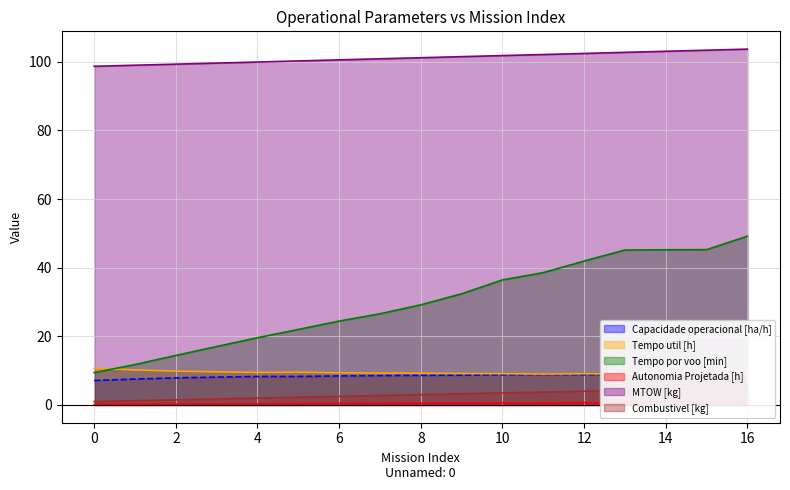

Rank the categories by Tempo util [h] value from highest to lowest.

0, 1, 2, 3, 5, 4, 6, 7, 8, 9, 10, 12, 15, 14, 13, 16, 11